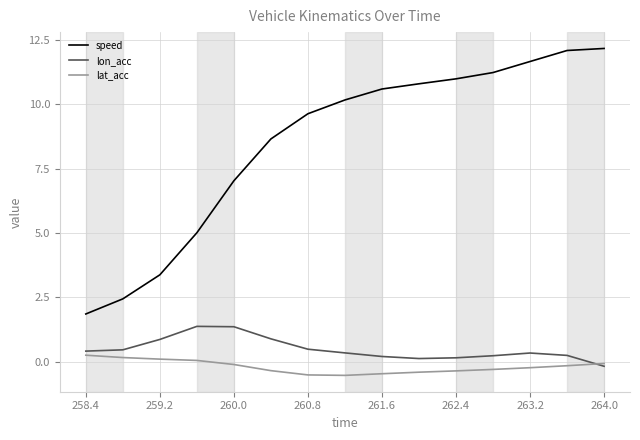

Rank the series by their maximum value, from lowest to highest.

lat_acc, lon_acc, speed